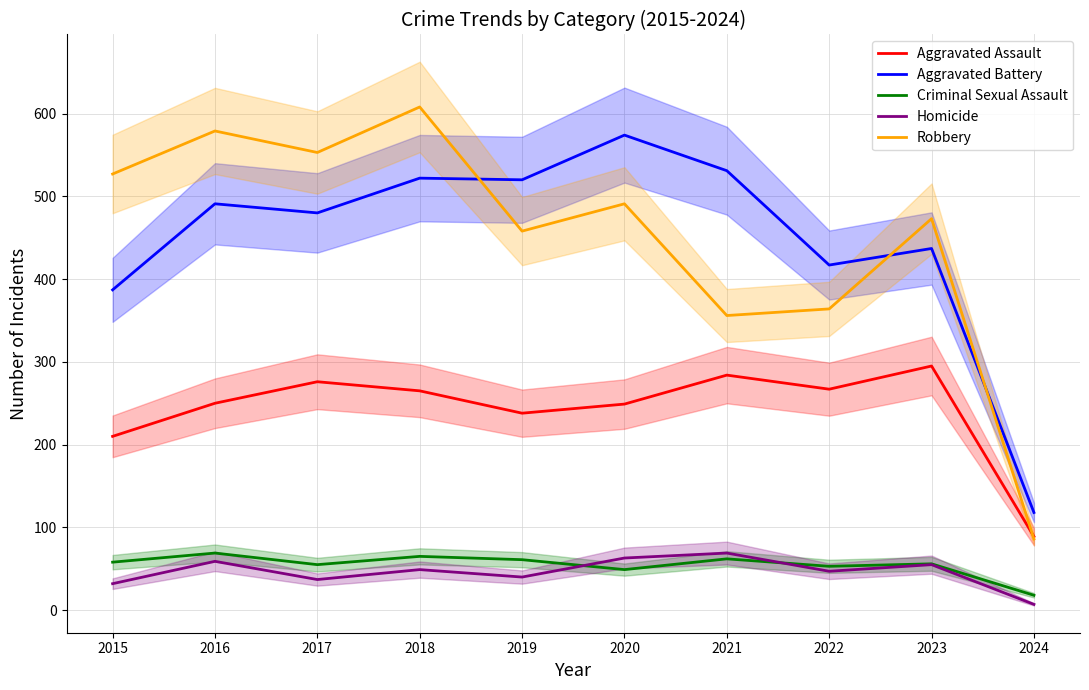

What is the difference between the second highest and second lowest values in the Criminal Sexual Assault series?

16